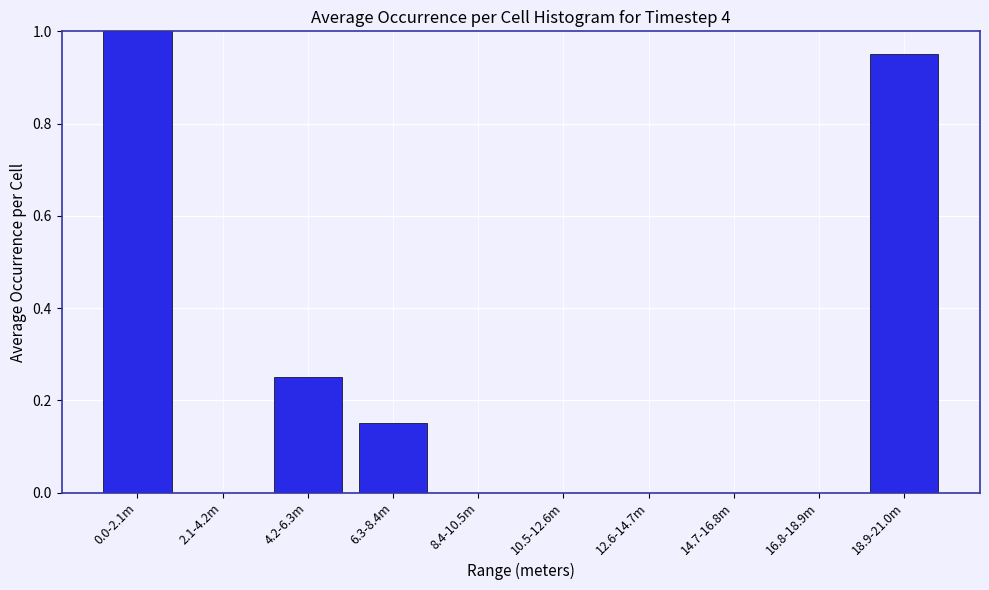

Which has a higher value, 8.4-10.5m or 6.3-8.4m?

6.3-8.4m